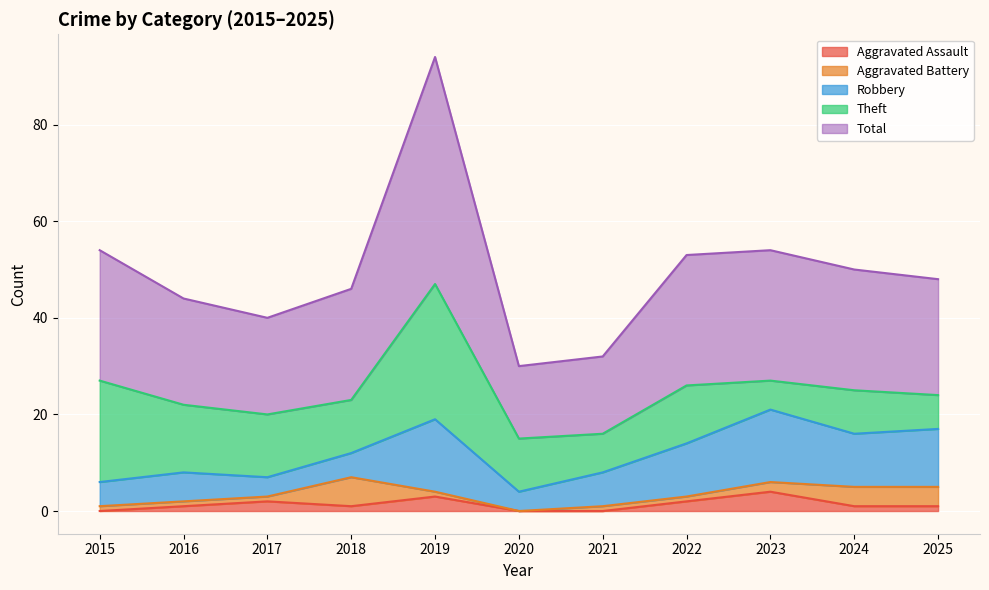

Rank the series by their maximum value, from lowest to highest.

Aggravated Assault, Aggravated Battery, Robbery, Theft, Total